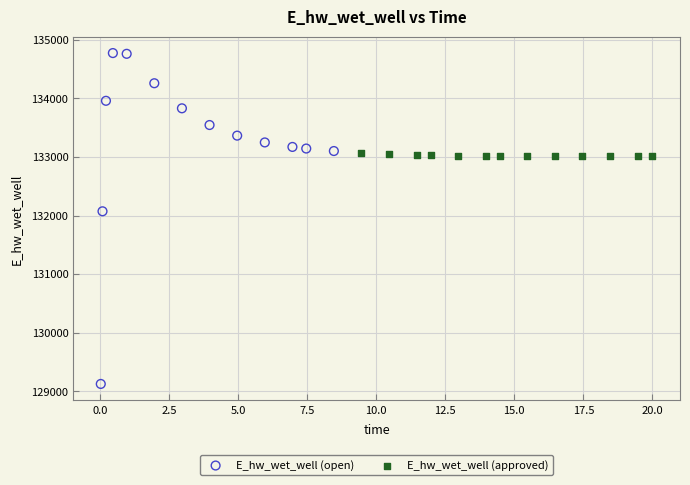

Which series has the largest Y range (max minus min)?

E_hw_wet_well (open)